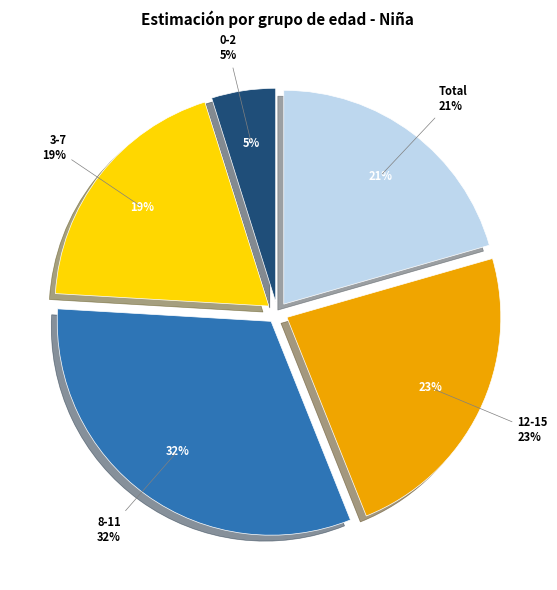

To the nearest percent, what percentage of the pie is 0-2?

5%